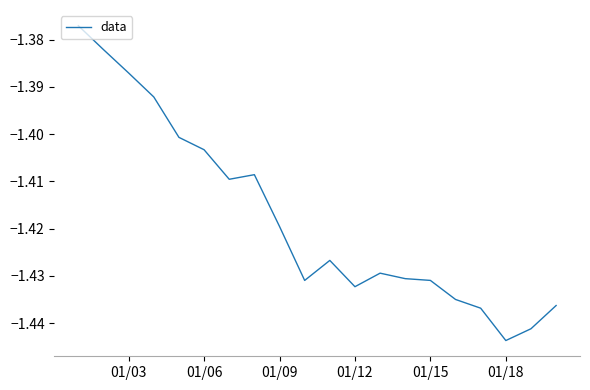

Which category has the lowest value across all series?

01/18